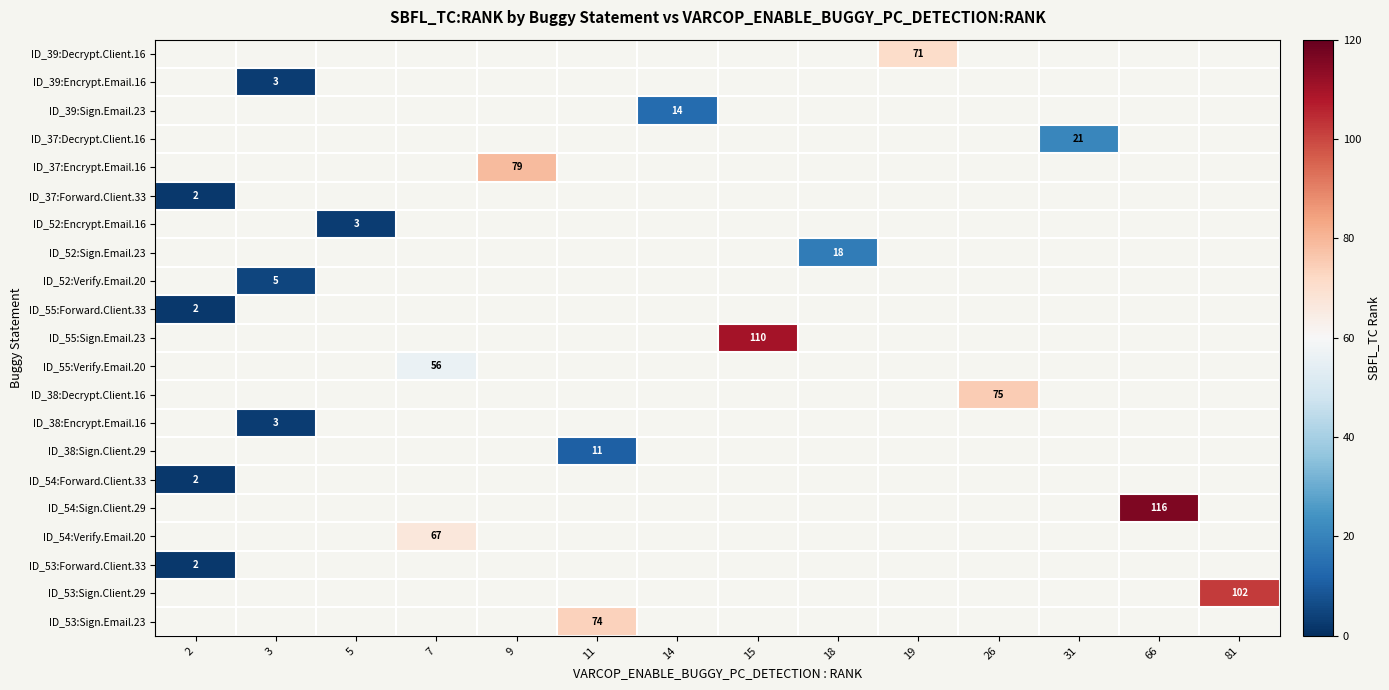

At which label does row_15 reach its peak?

2